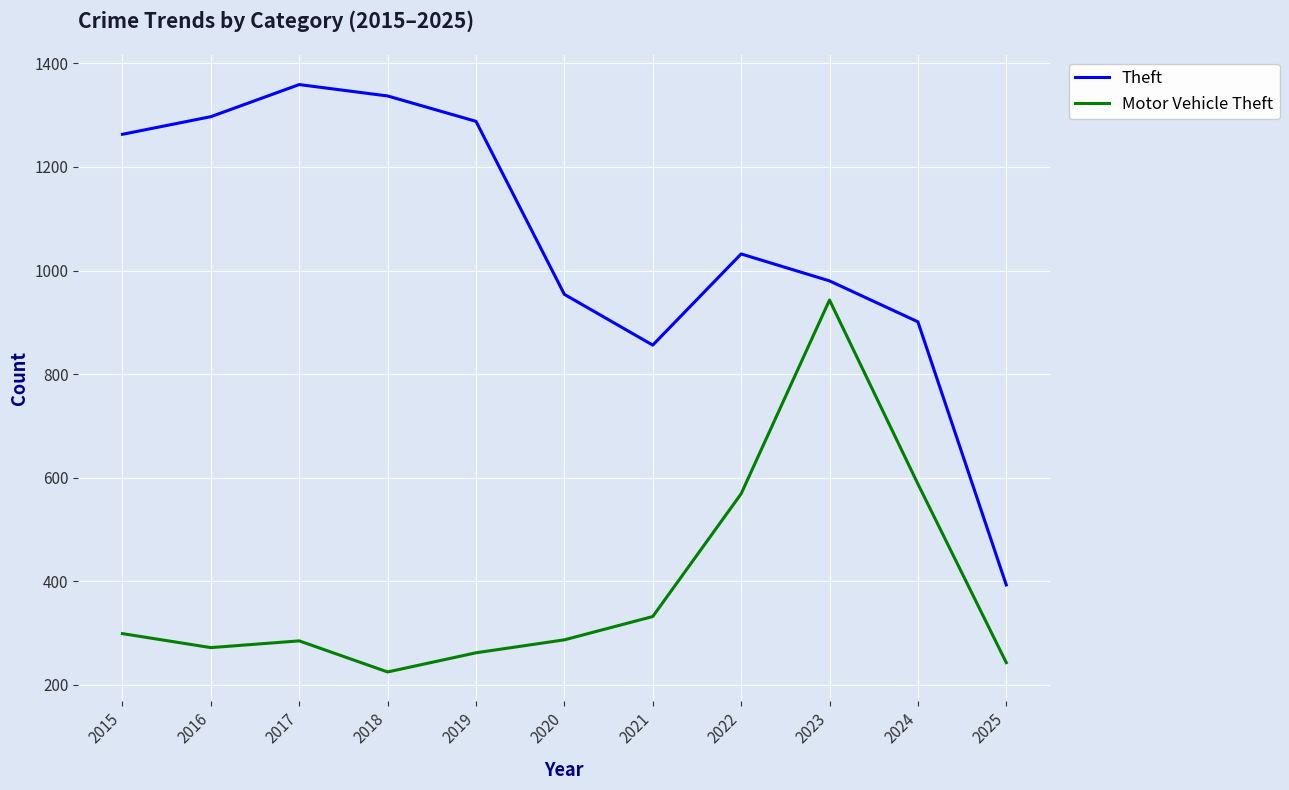

At which category is the sum across all series the highest?

2023